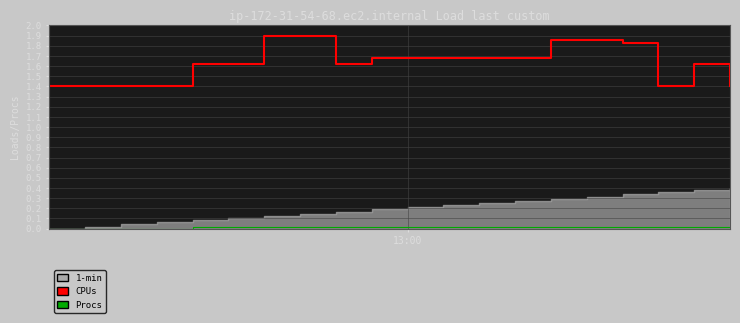

Which series changed the most between 1 and 9?

CPUs